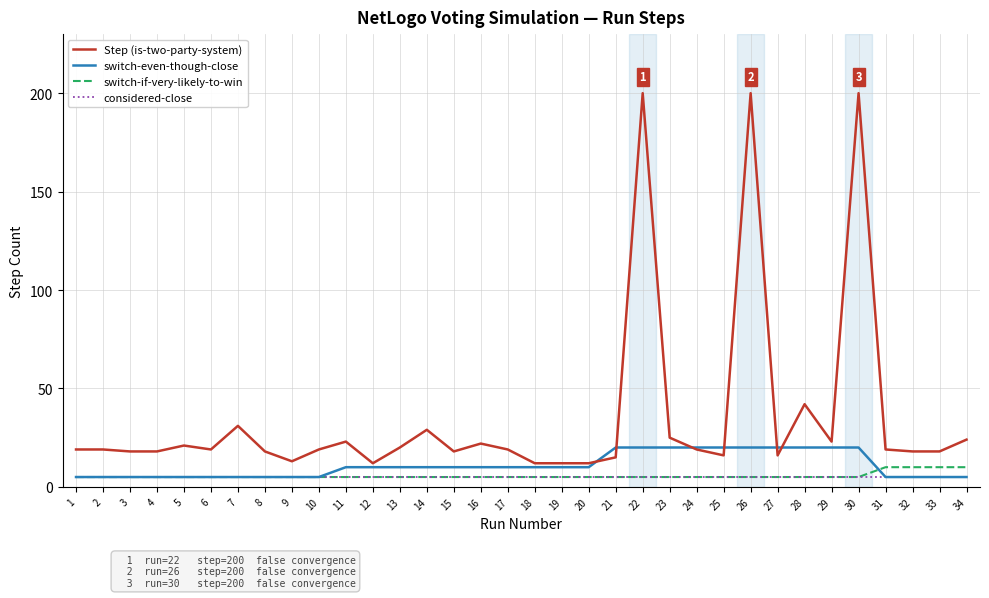

Is the value of considered-close at 34 greater than the value of Step (is-two-party-system) at 22?

No